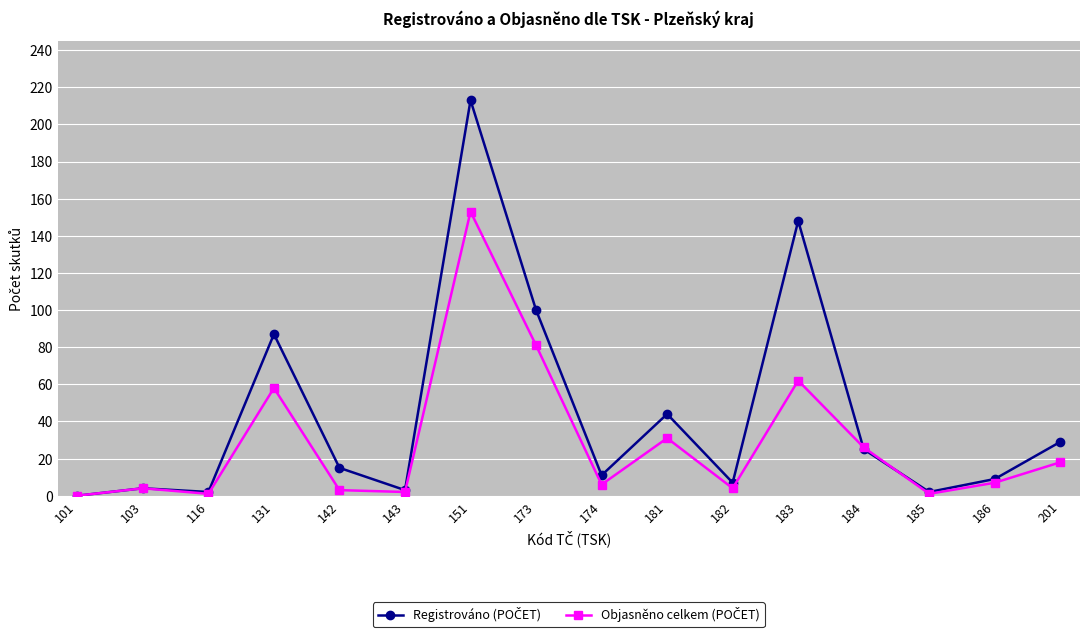

At which category is the sum across all series the highest?

151